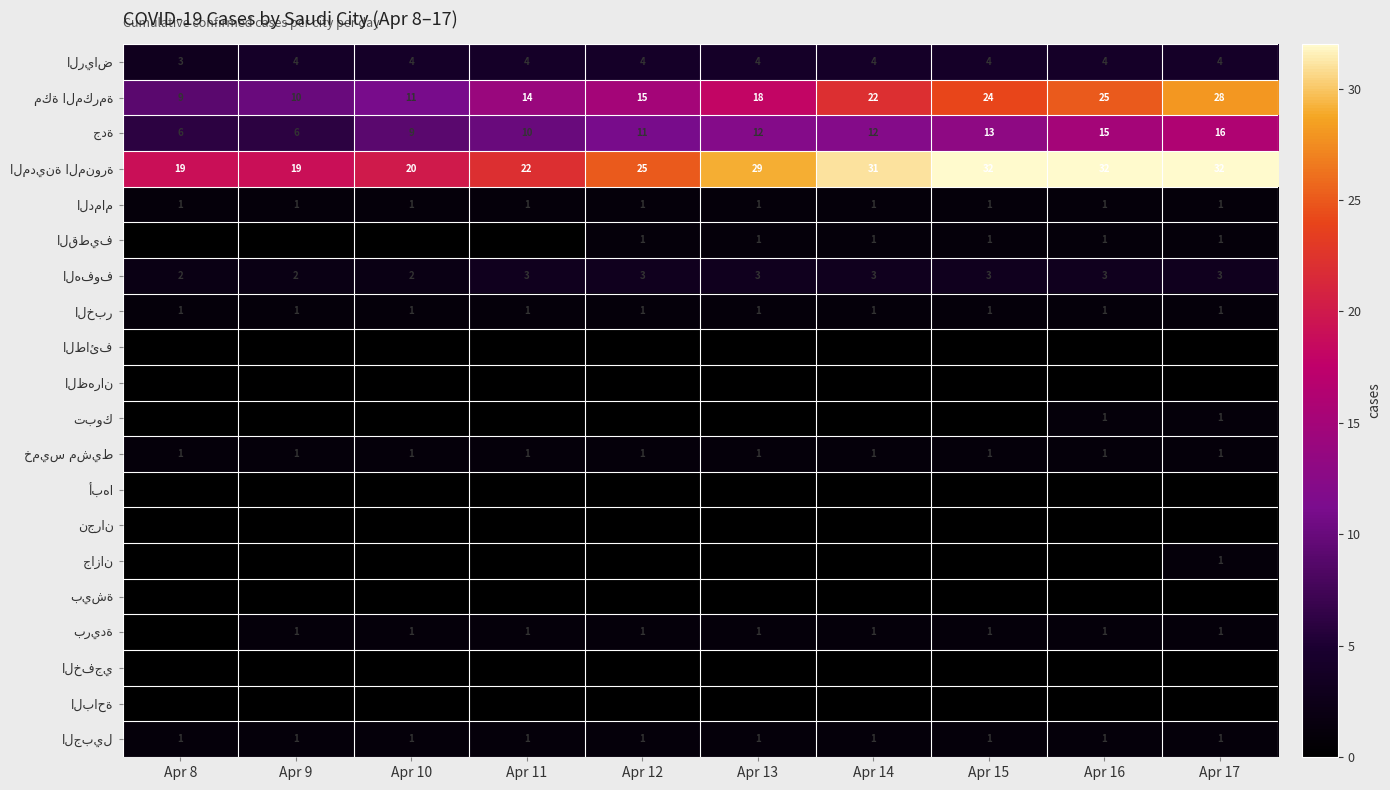

List the labels in order of نجران value, largest first.

Apr 8, Apr 9, Apr 10, Apr 11, Apr 12, Apr 13, Apr 14, Apr 15, Apr 16, Apr 17